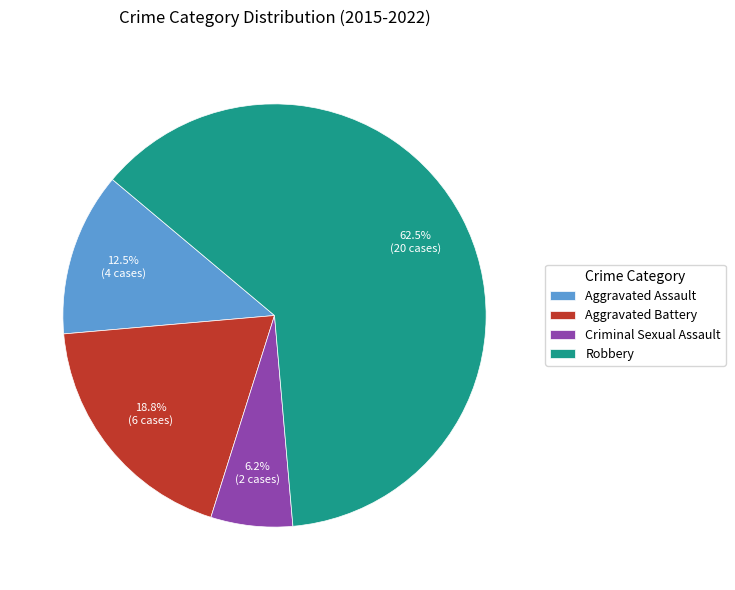

What percentage is the Aggravated Battery slice, to the nearest percent?

19%